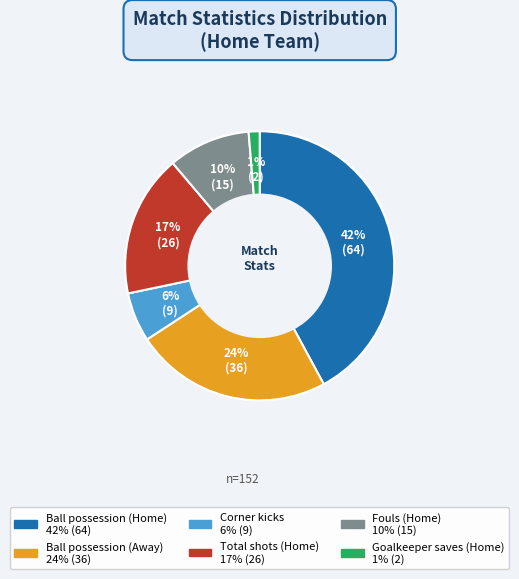

Combined, do Ball possession (Away) and Fouls (Home) account for over 50%?

No